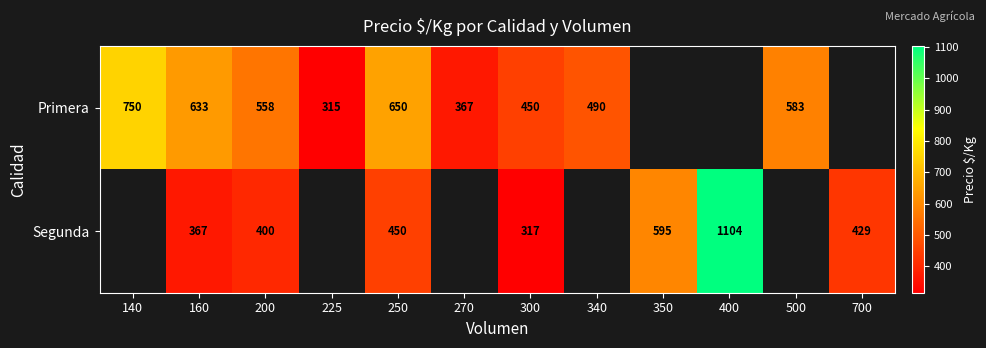

The value of Primera at 200 is 119. True or false?

False